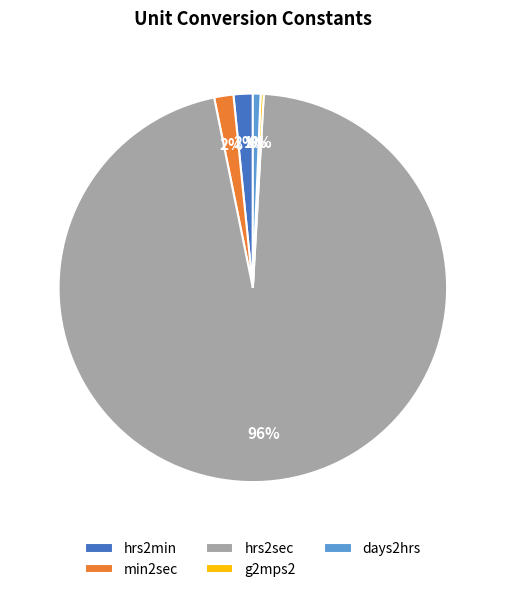

To the nearest percent, what is the average slice percentage?

20%